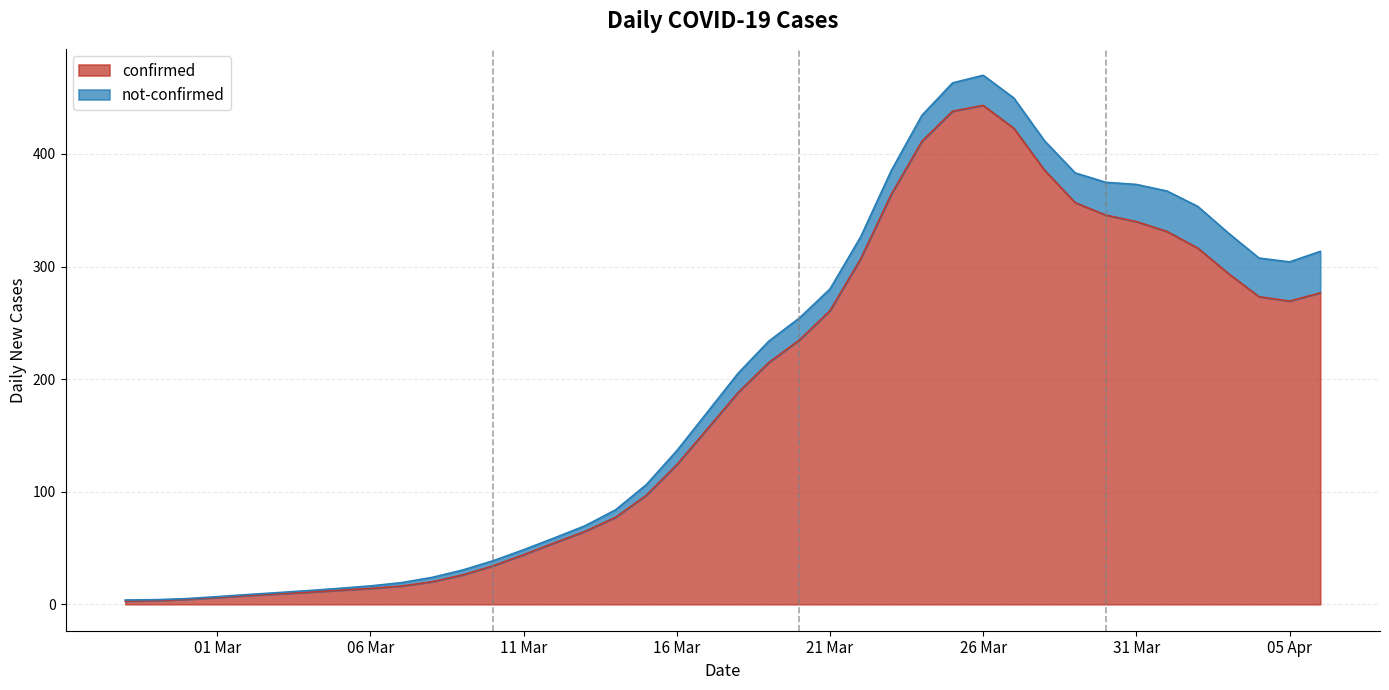

What is the label of the 17th point from the left?

2020-03-14